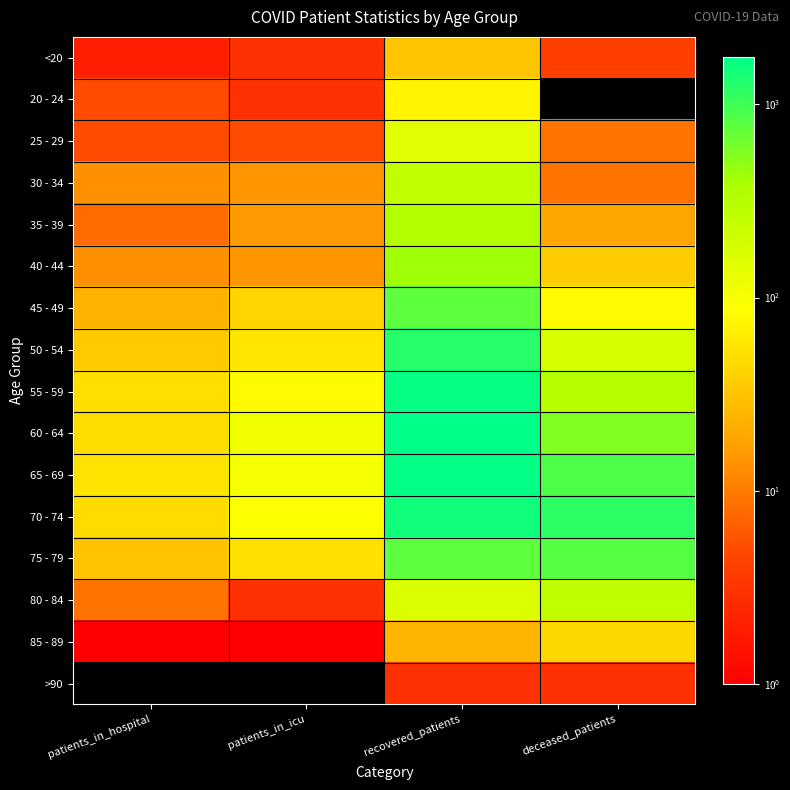

Which series has the largest total across all categories?

70 - 74